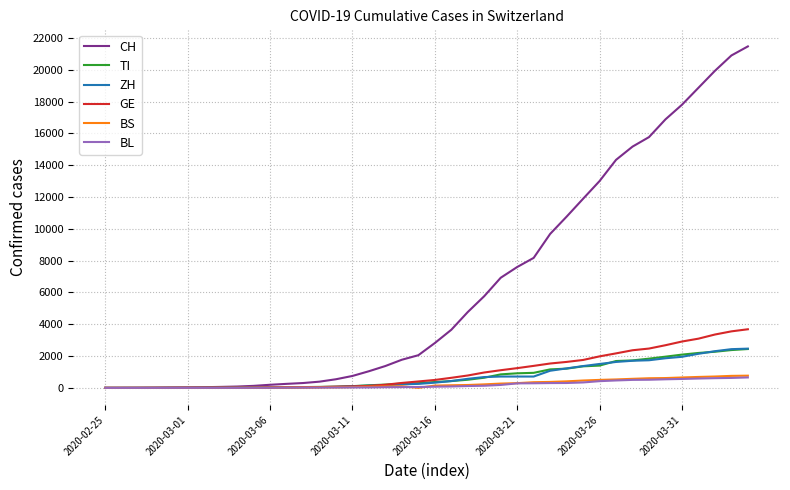

What is the highest value of the GE series?

3685